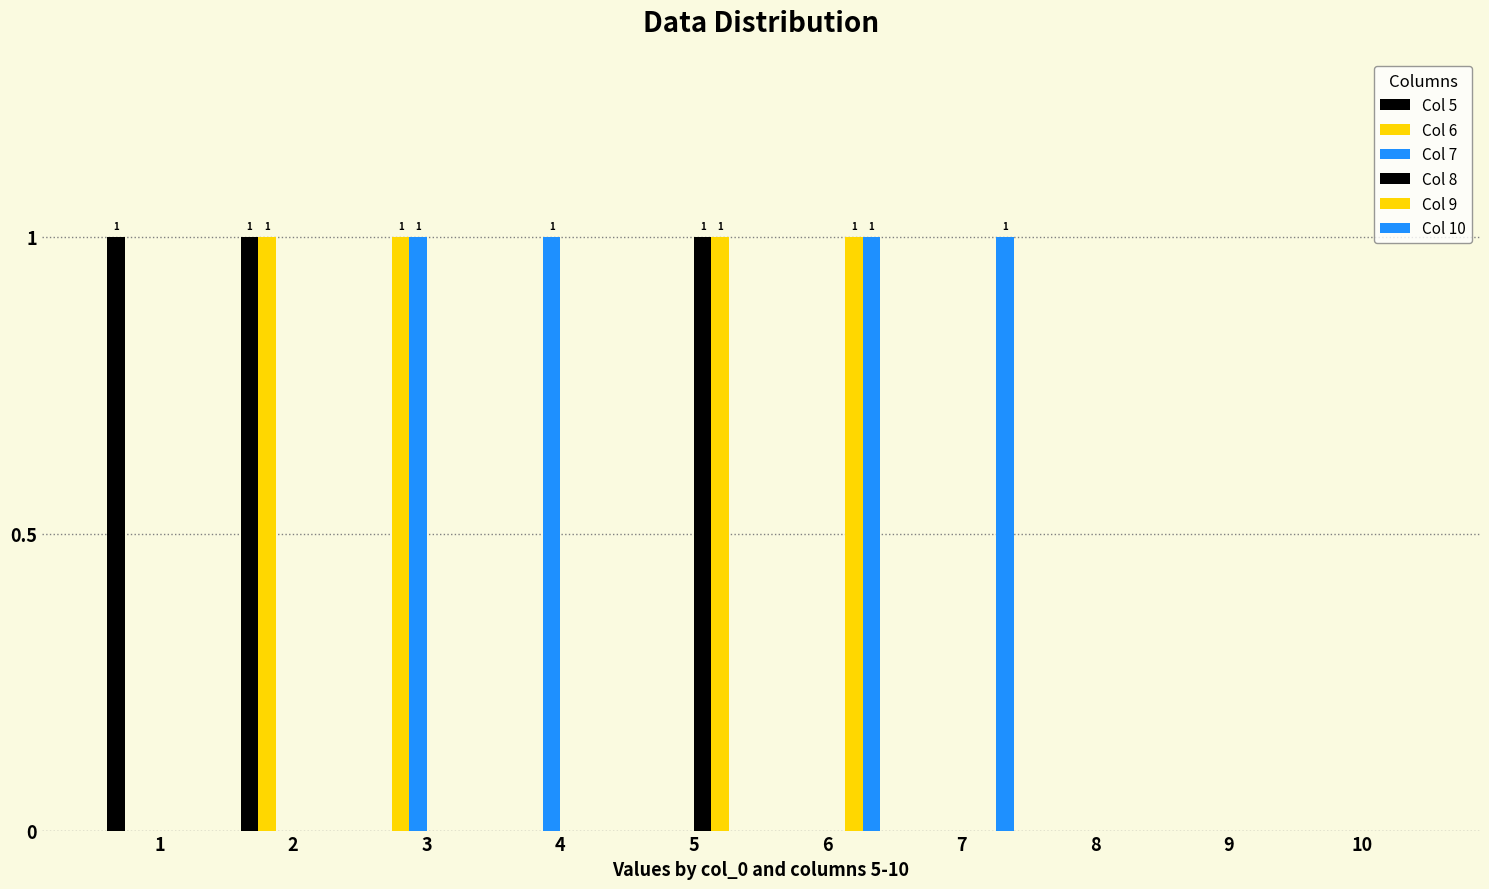

Reading left to right, extract all data points from this chart.

Col 5: 1=1	2=1	3=0	4=0	5=0	6=0	7=0	8=0	9=0	10=0
Col 6: 1=0	2=1	3=1	4=0	5=0	6=0	7=0	8=0	9=0	10=0
Col 7: 1=0	2=0	3=1	4=1	5=0	6=0	7=0	8=0	9=0	10=0
Col 8: 1=0	2=0	3=0	4=0	5=1	6=0	7=0	8=0	9=0	10=0
Col 9: 1=0	2=0	3=0	4=0	5=1	6=1	7=0	8=0	9=0	10=0
Col 10: 1=0	2=0	3=0	4=0	5=0	6=1	7=1	8=0	9=0	10=0